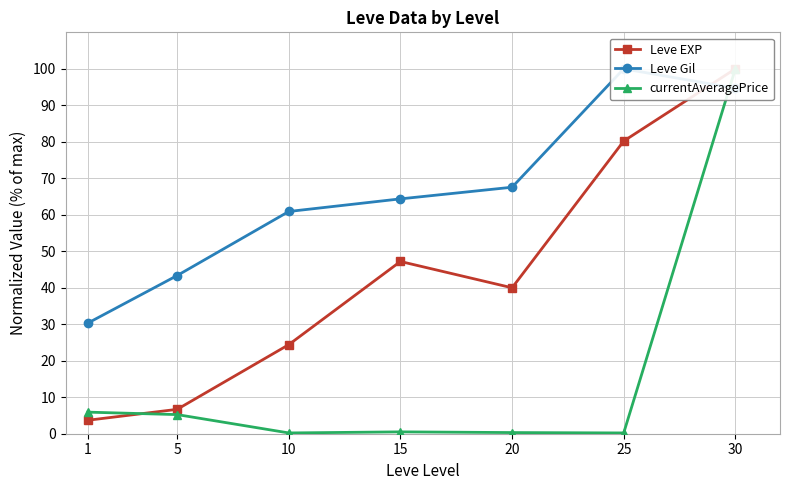

Count the number of data series in this chart.

3